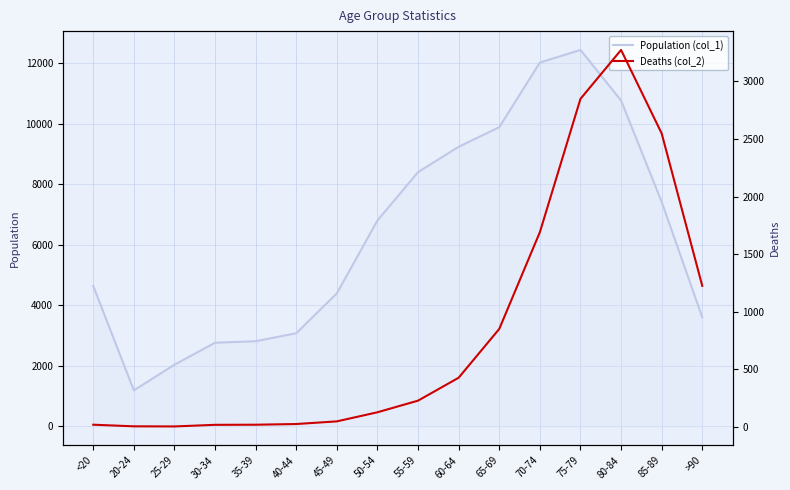

What is the highest value of the Deaths (col_2) series?

3273